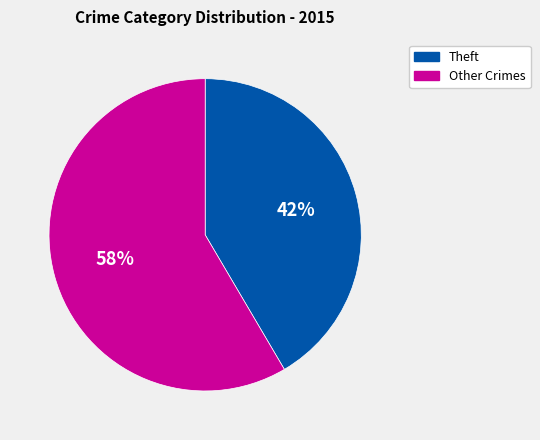

Which category accounts for the majority?

Other Crimes